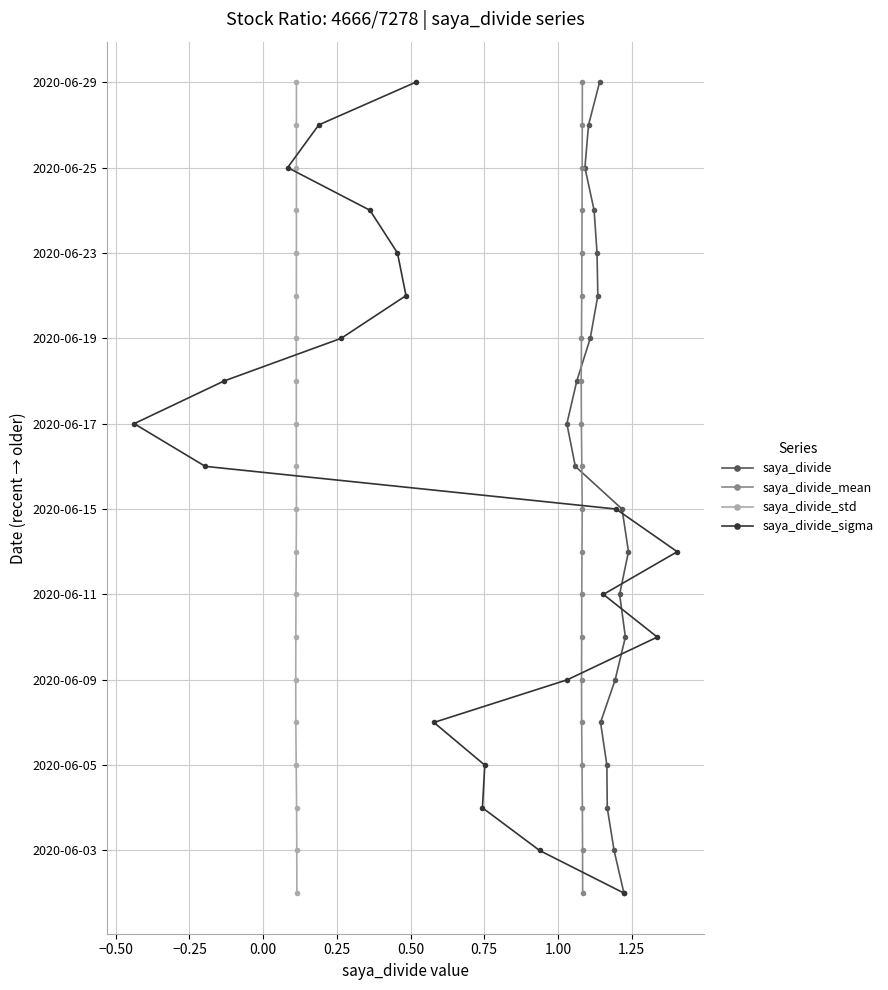

How many values in the saya_divide_mean series exceed 10?

9